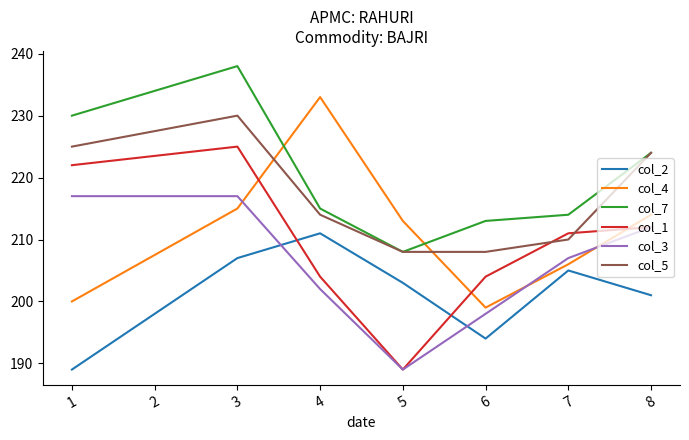

At which category does col_1 reach its first local peak?

3